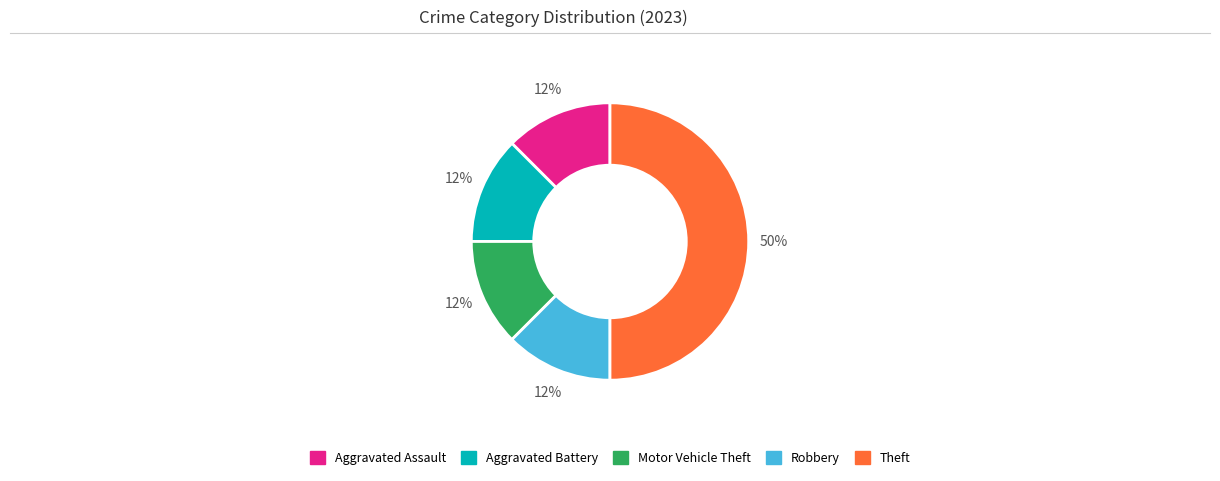

Combined, do Robbery and Aggravated Battery account for over 50%?

No